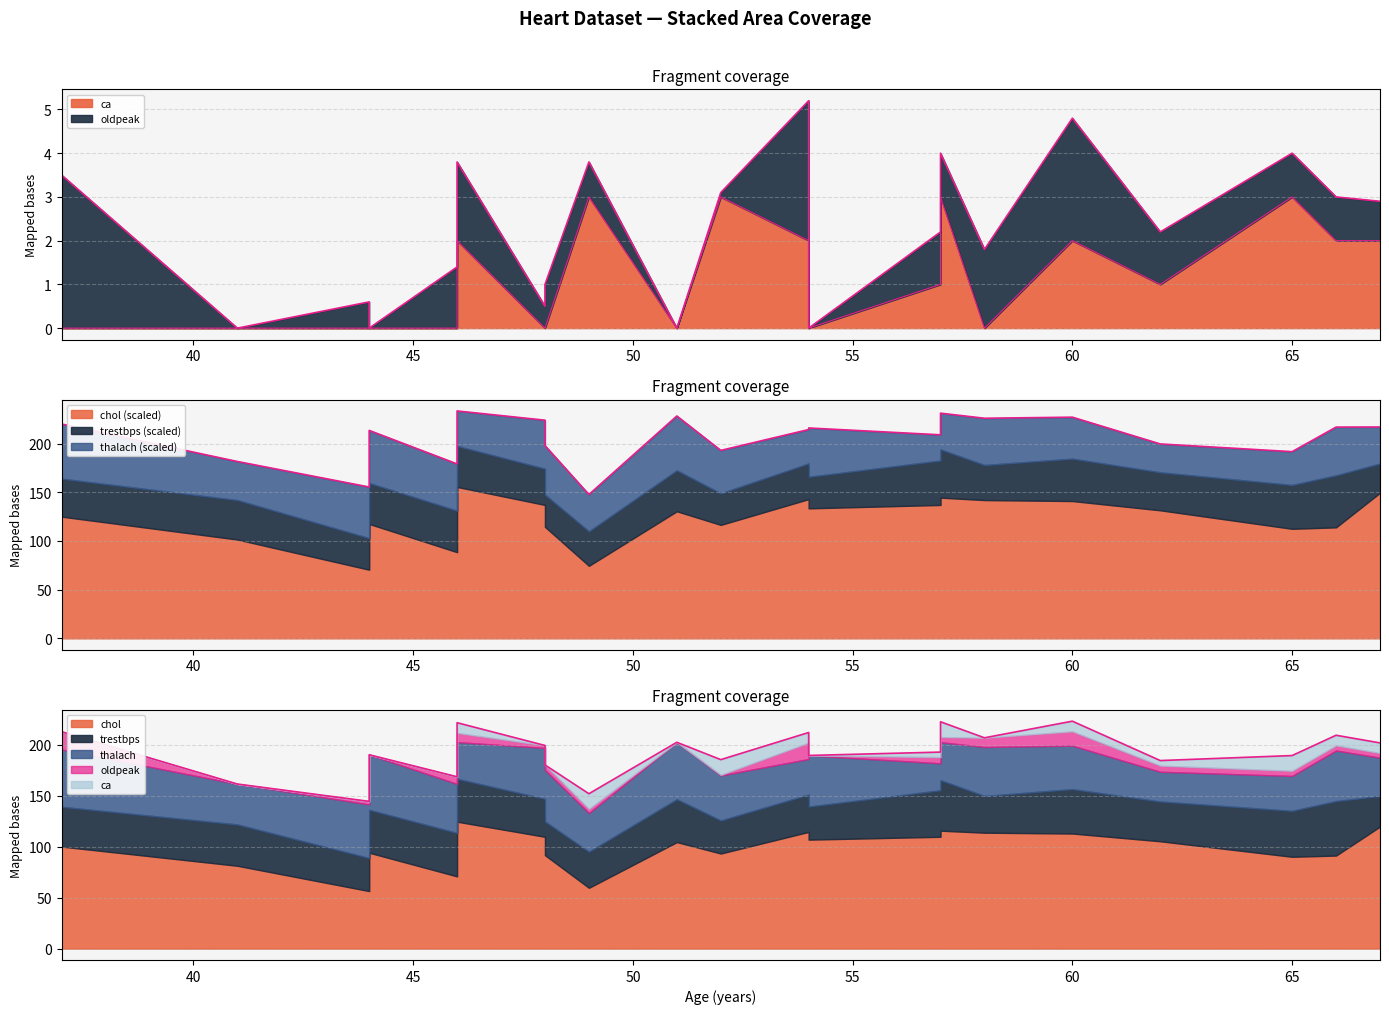

What are all the series names shown in the legend?

chol, thalach, trestbps, oldpeak, ca